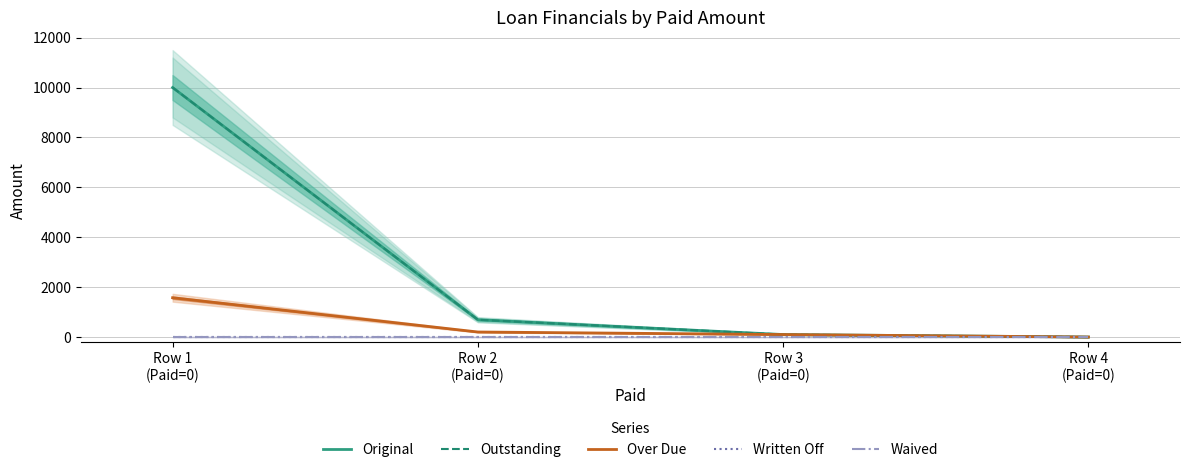

Does the chart display data point markers on the line(s)?

No